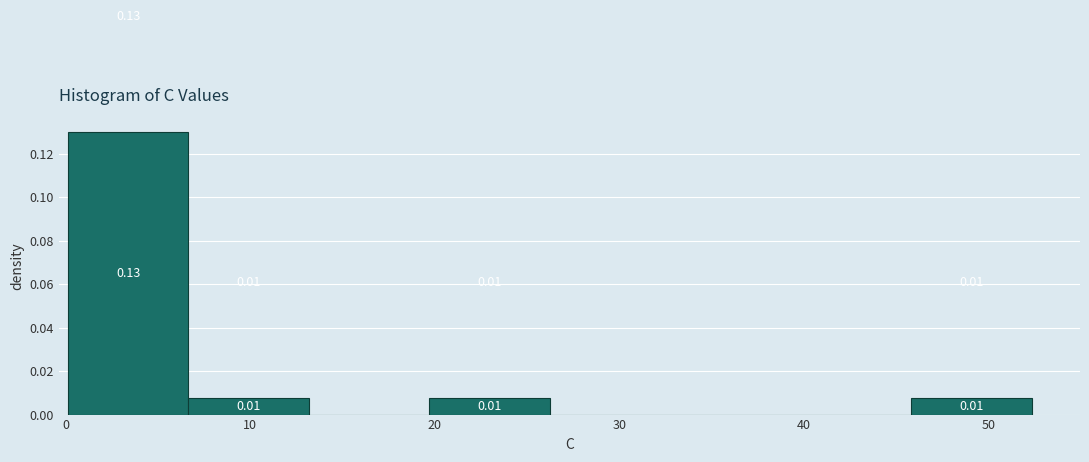

Which range on the x-axis has the tallest bar?

0 to 7